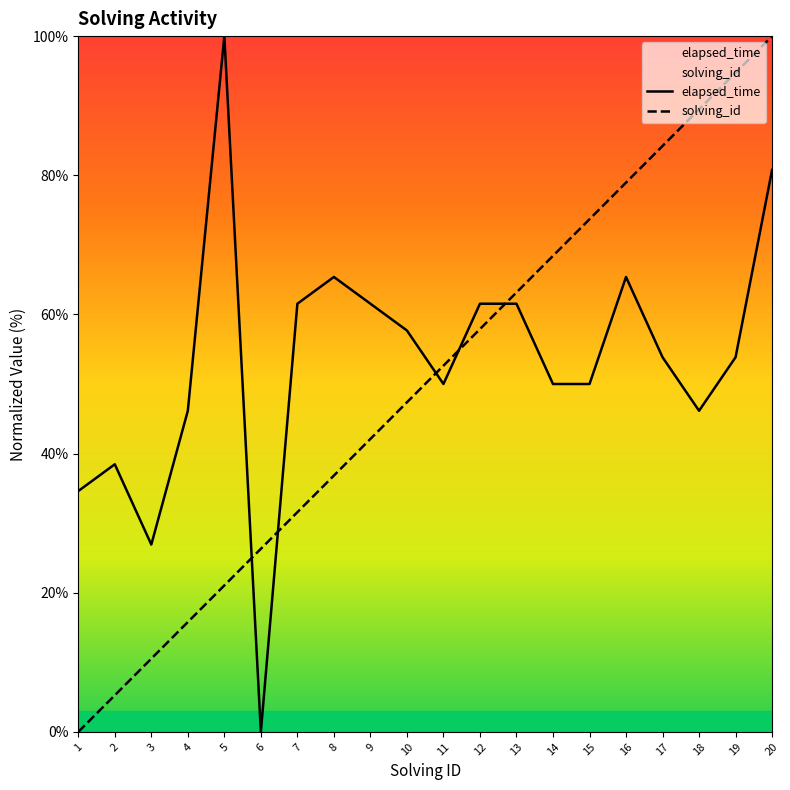

What is the approximate value of elapsed_time at 9?

61.5